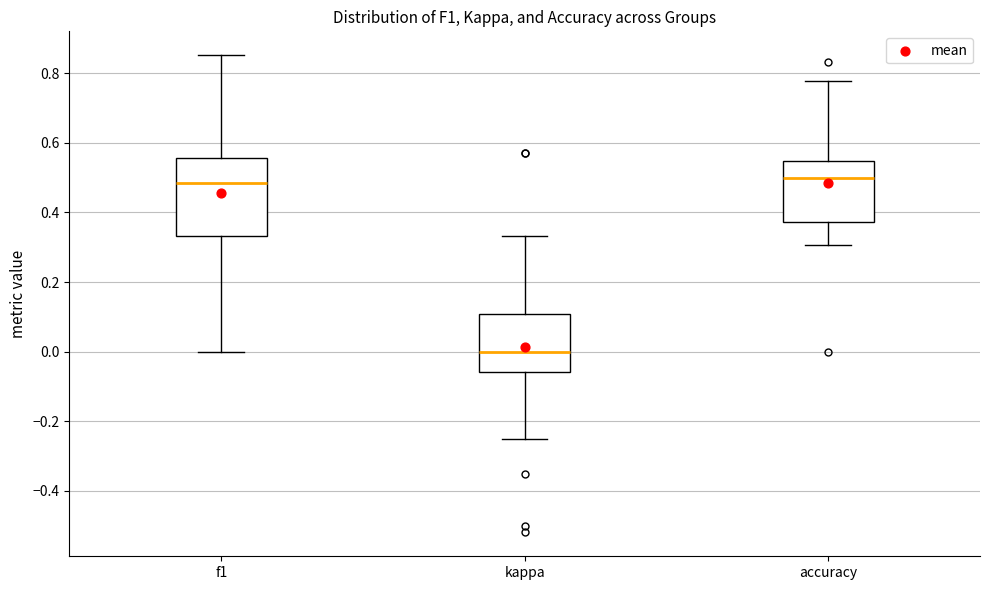

Reading left to right, read every box against the y-axis: the position of its median line, the range the box covers, and the ends of its whiskers. The values are not printed on the chart, so give them approximately, as read against the axis.

f1: median 0.48, box 0.34 to 0.56, whiskers 0.00 to 0.86
kappa: median 0.00, box -0.06 to 0.10, whiskers -0.24 to 0.34
accuracy: median 0.50, box 0.38 to 0.54, whiskers 0.30 to 0.78